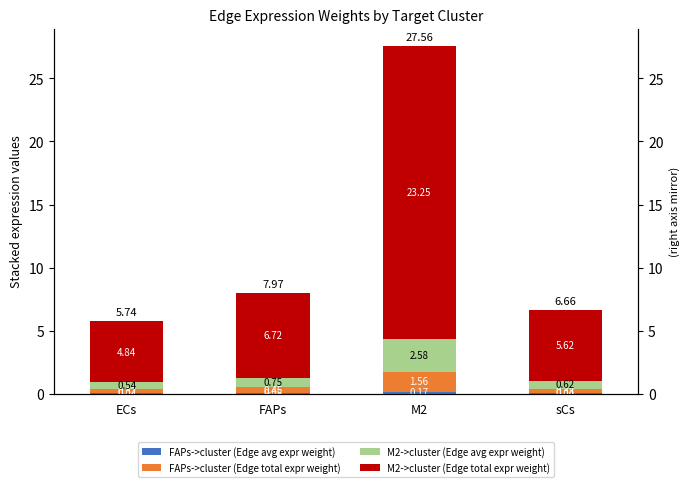

Reading right to left, extract all data points from this chart.

FAPs->cluster (Edge avg expr weight): sCs=0.0	M2=0.2	FAPs=0.1	ECs=0.0
FAPs->cluster (Edge total expr weight): sCs=0.4	M2=1.6	FAPs=0.5	ECs=0.3
M2->cluster (Edge avg expr weight): sCs=0.6	M2=2.6	FAPs=0.7	ECs=0.5
M2->cluster (Edge total expr weight): sCs=5.6	M2=23.2	FAPs=6.7	ECs=4.8